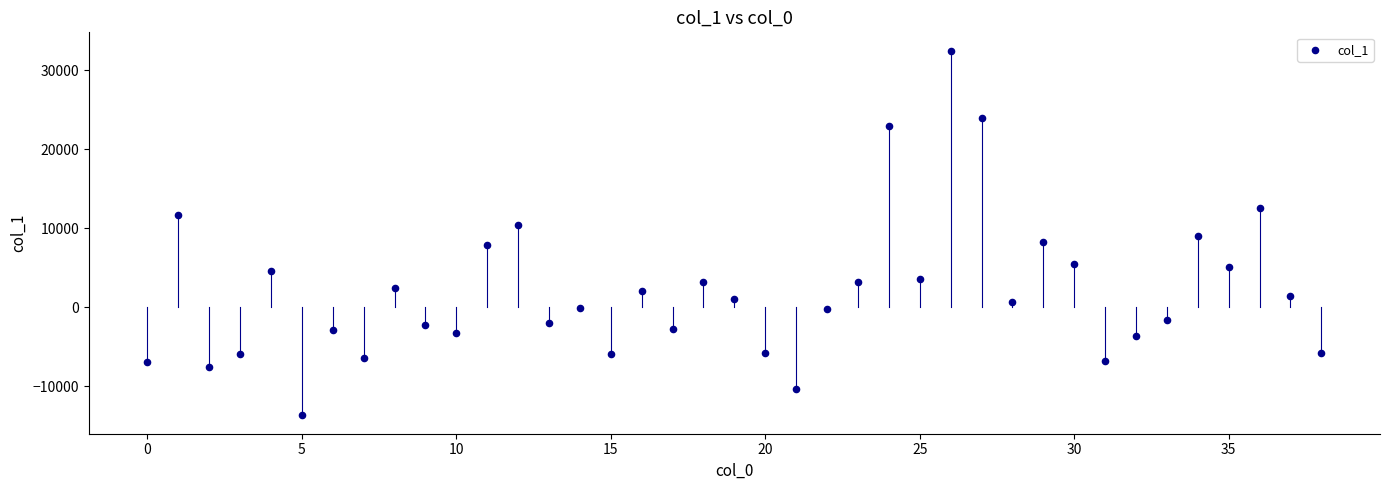

What is the range of Y values (max minus min)?

46238.1